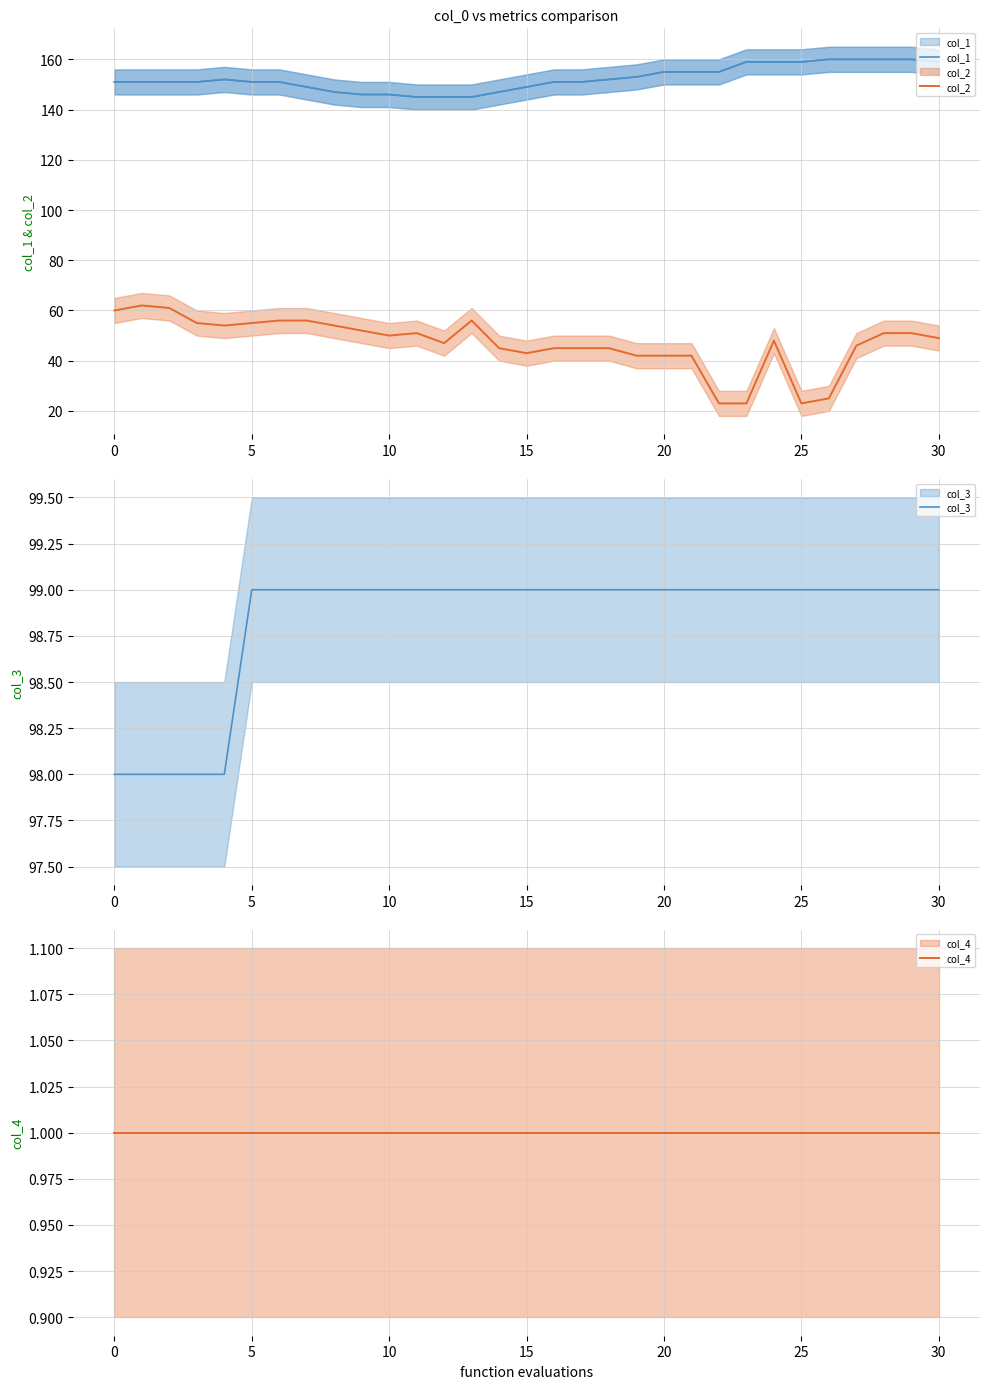

Is it true that col_4 equals 1 at 15?

False